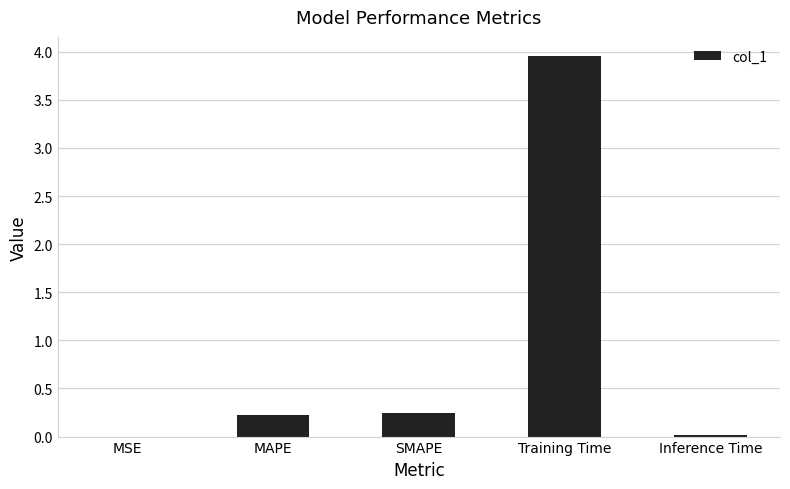

What is the change in value from MSE to Training Time?

+4.0